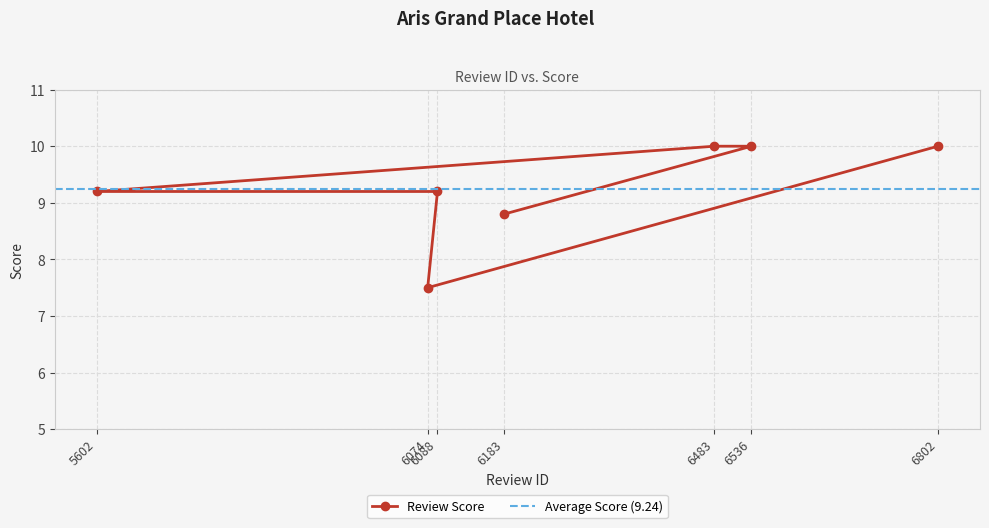

True or false: the data has more than 2 interior local peaks.

False